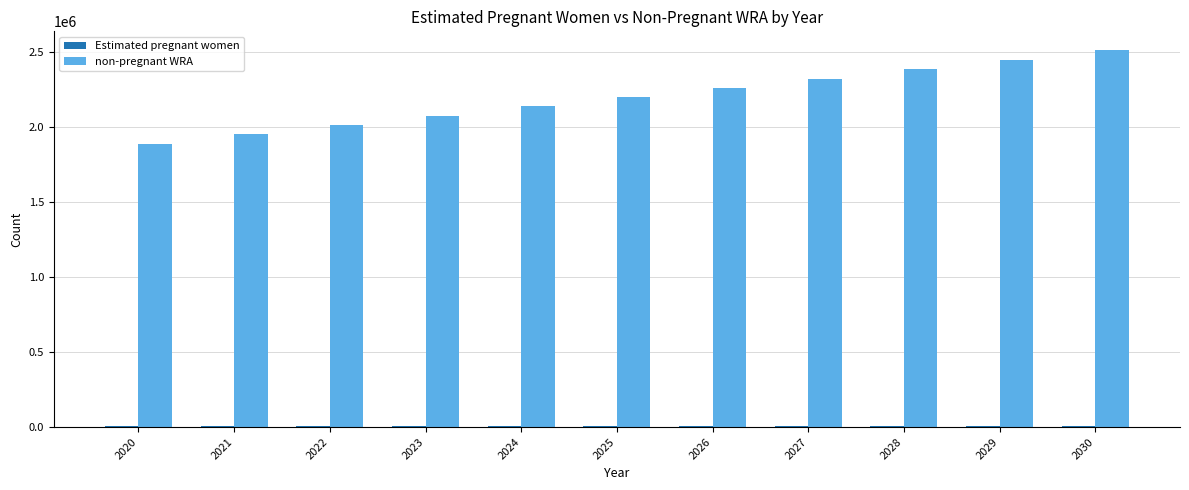

The value of non-pregnant WRA at 2021 is 1953809.7. True or false?

True